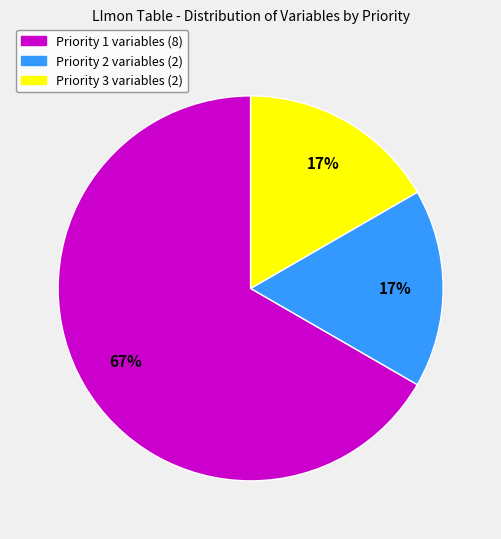

Does any single category account for the majority?

Yes